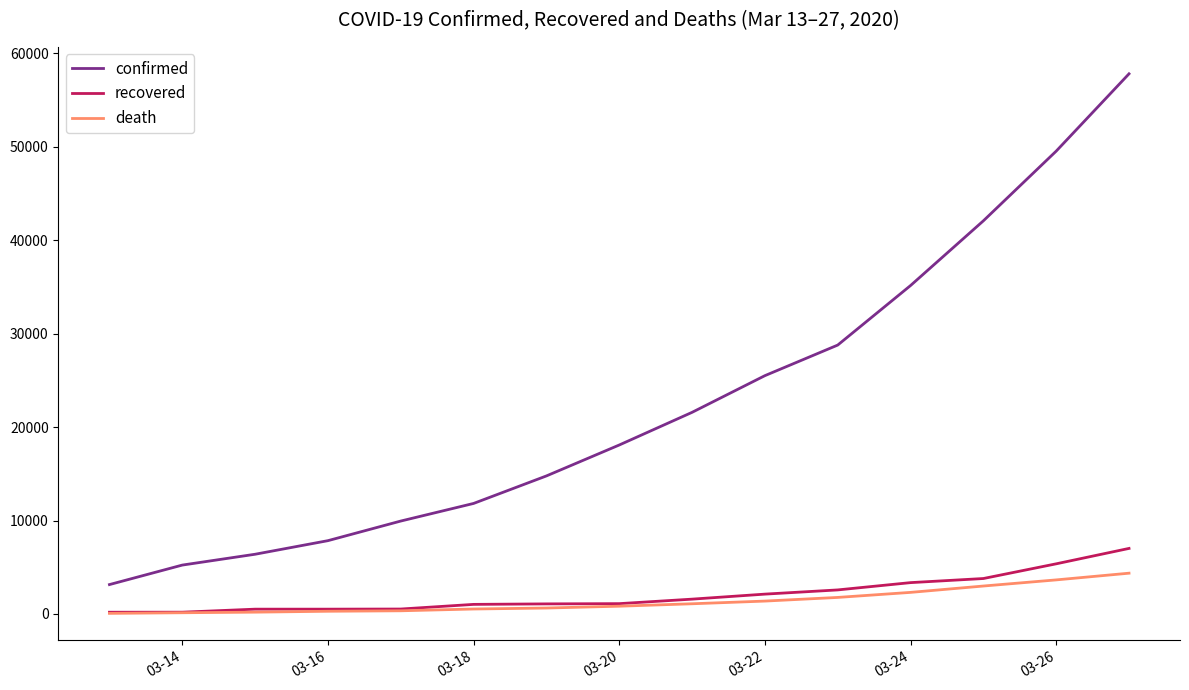

What is the highest value of the confirmed series?

57786